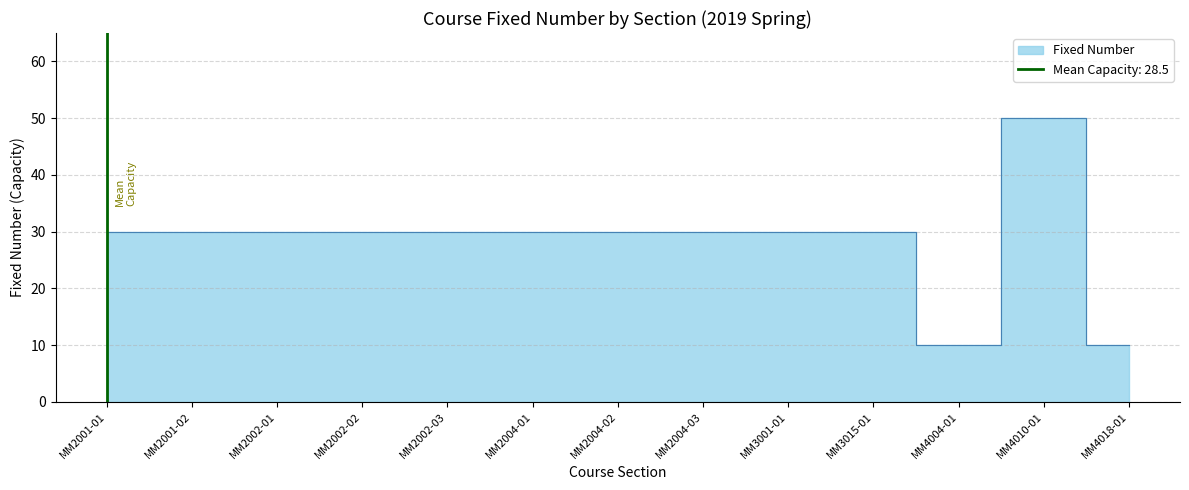

Which category has the highest value across all series?

MM4010-01